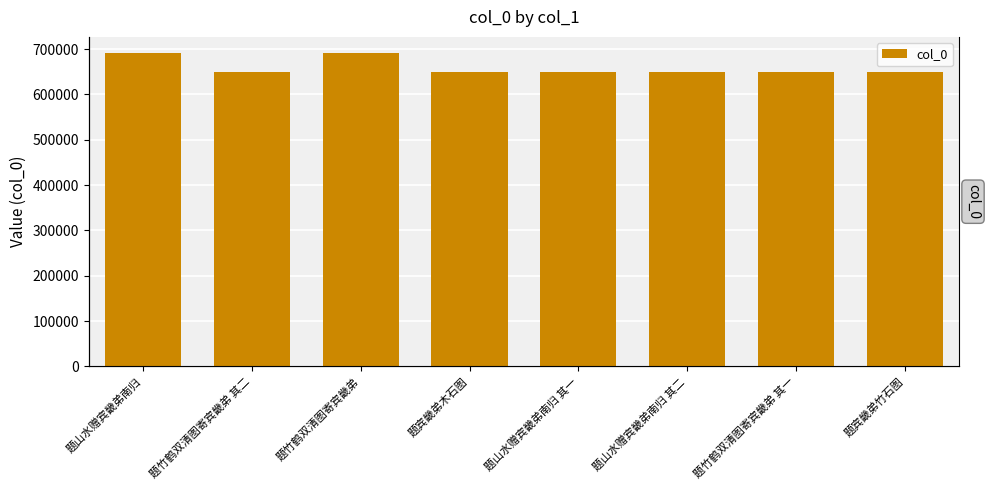

Rank the categories by value from highest to lowest.

题竹鹤双清图寄宾畿弟, 题山水赠宾畿弟南归, 题竹鹤双清图寄宾畿弟 其二, 题竹鹤双清图寄宾畿弟 其一, 题山水赠宾畿弟南归 其二, 题山水赠宾畿弟南归 其一, 题宾畿弟木石图, 题宾畿弟竹石图